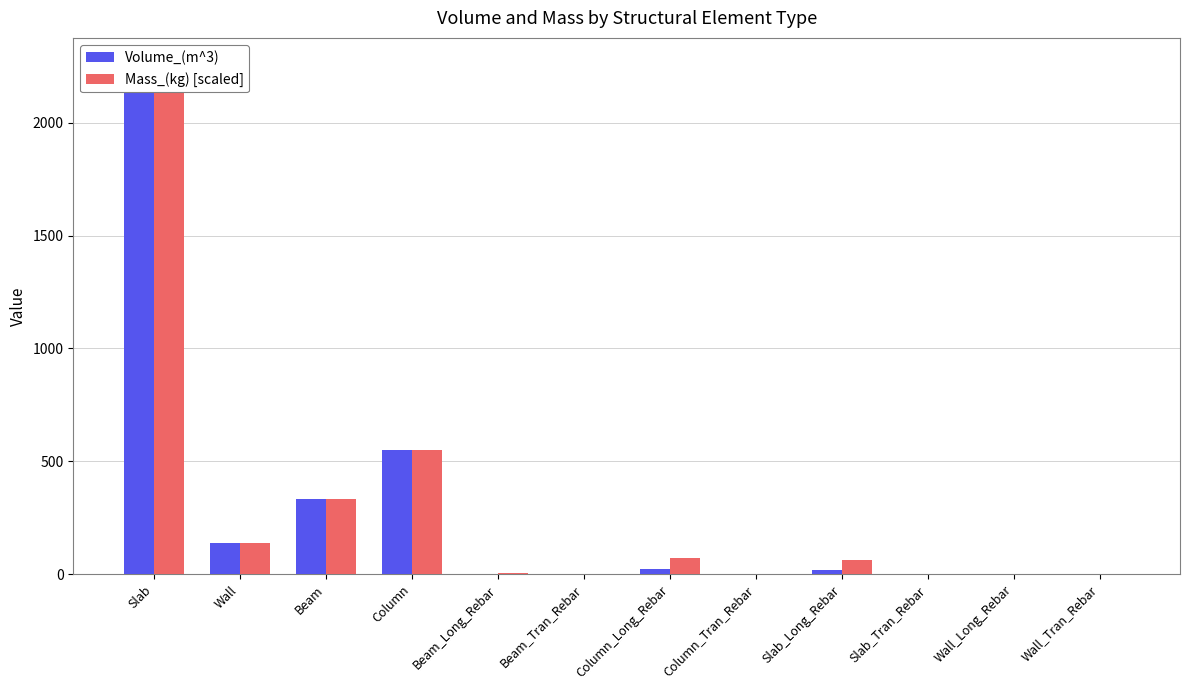

The value of Mass_(kg) [scaled] at Beam is 334.4. True or false?

True